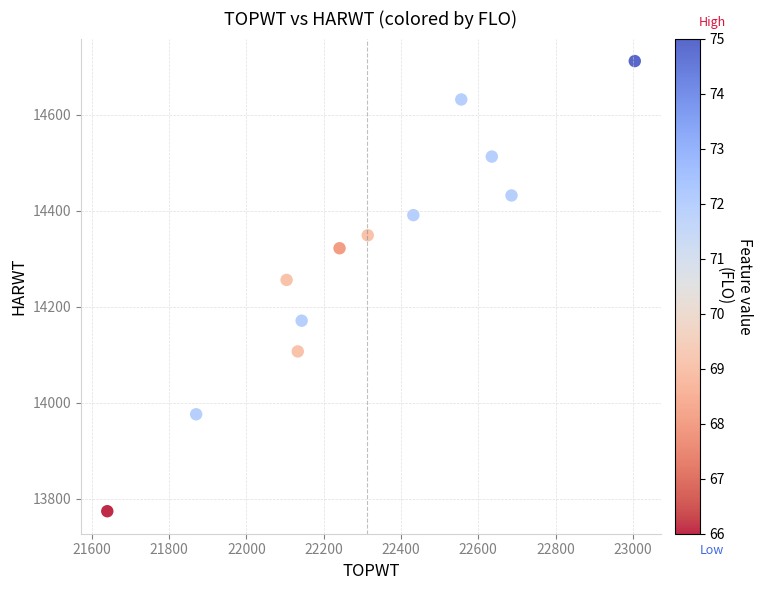

What is the range of X values (max minus min)?

1365